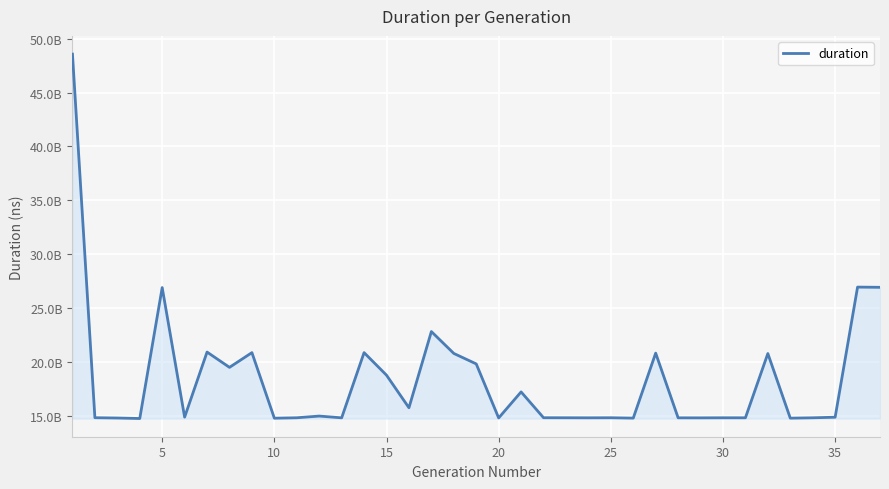

Is this an area chart (filled region under the line)?

Yes